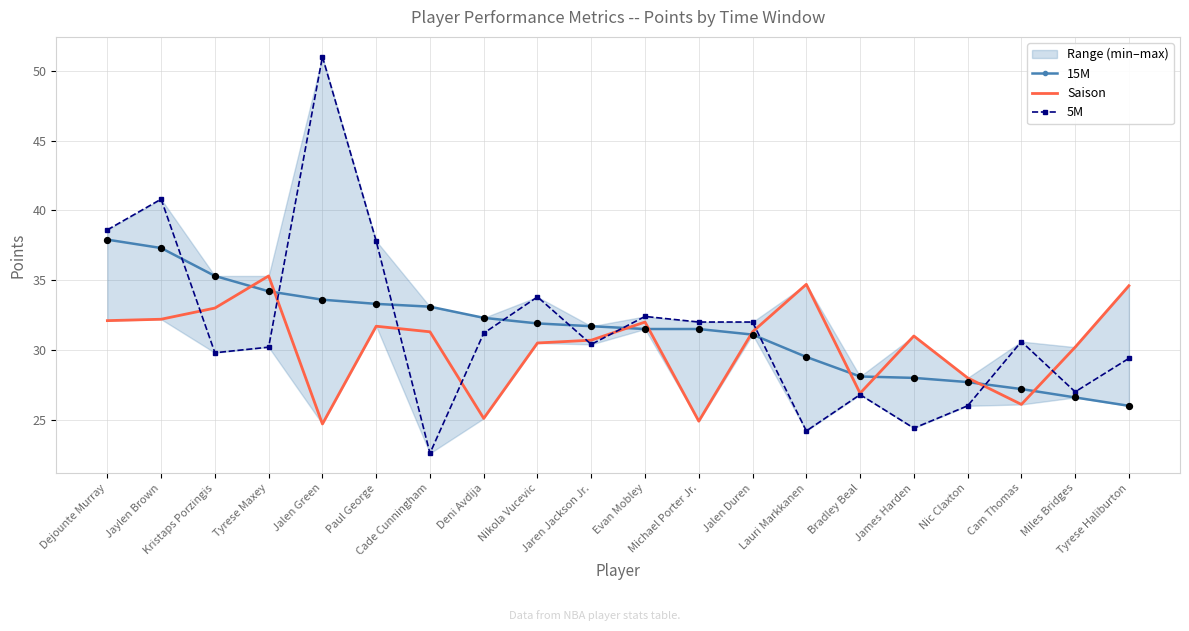

What are all the series names shown in the legend?

15M, Saison, 5M